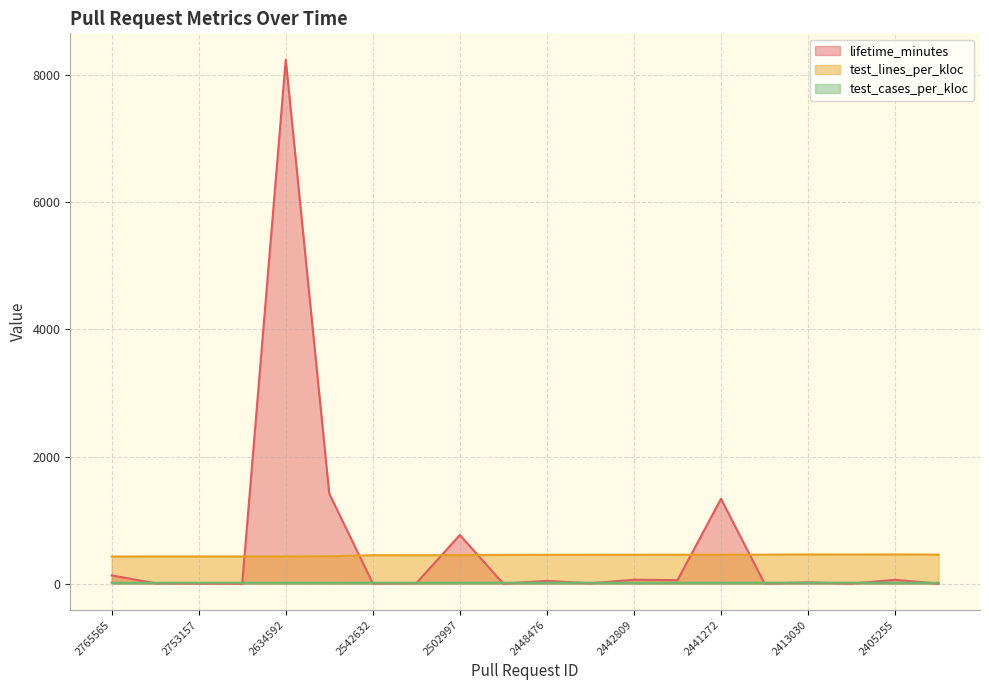

At how many categories does at least one series exceed 7346?

1